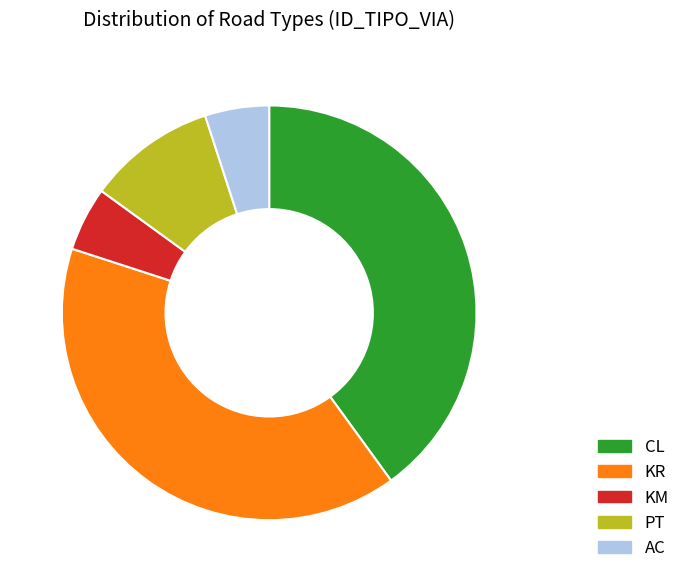

Is it true that CL is 27% of the pie?

False